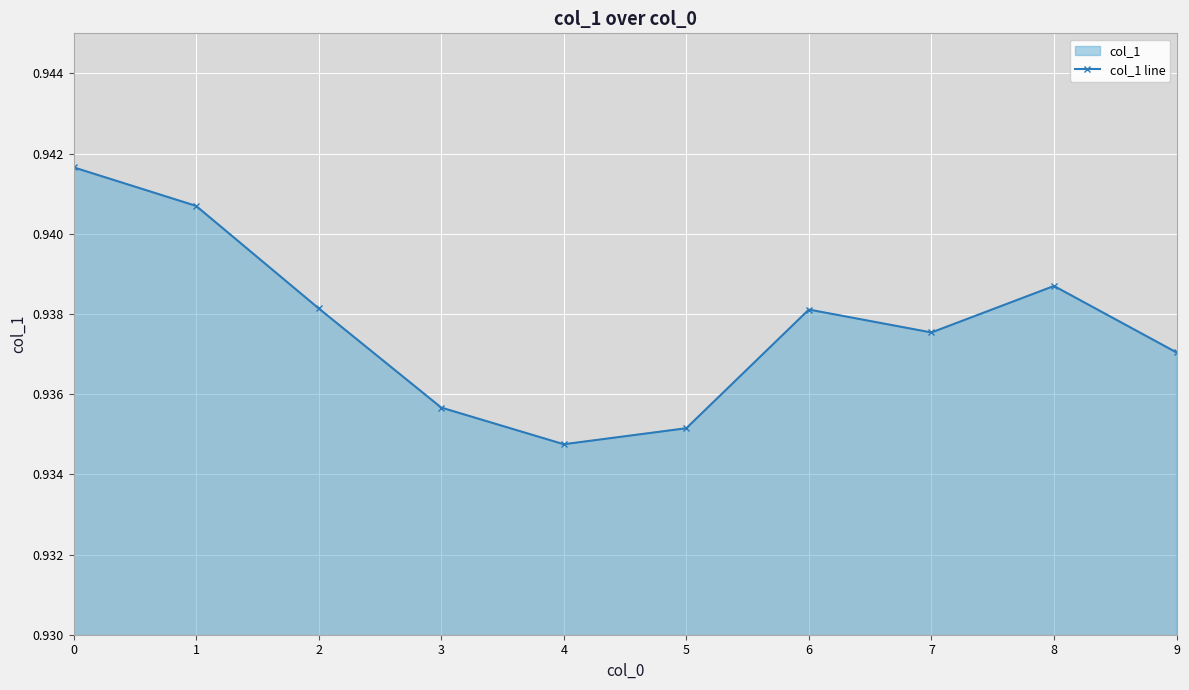

Where is the first local minimum?

4